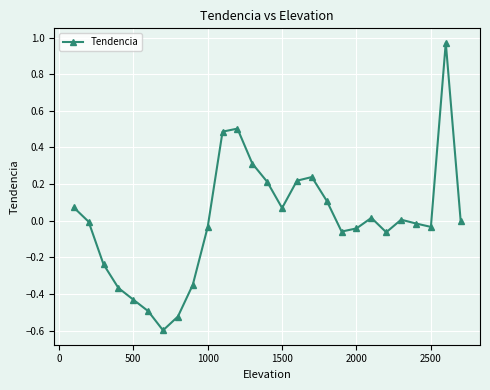

What is the minimum value shown in the chart?

-0.6